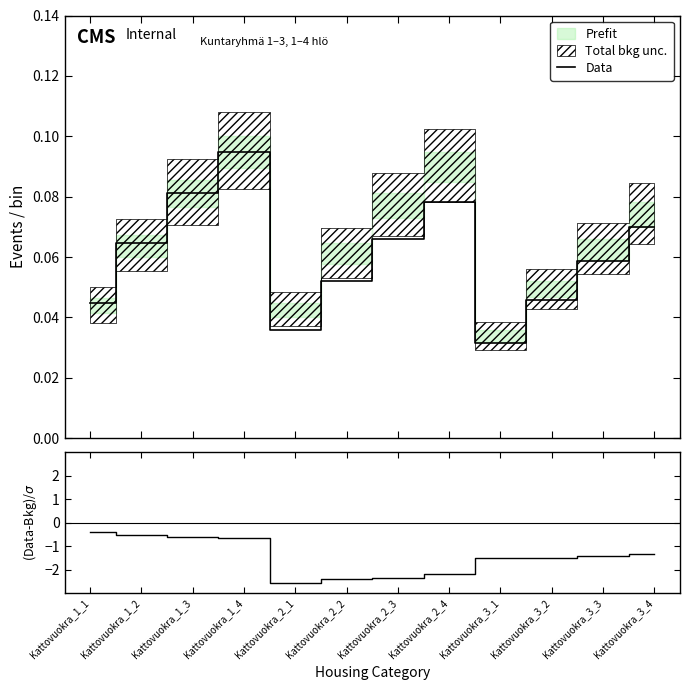

True or false: Data and (Data-Bkg)/σ intersect in this chart.

False